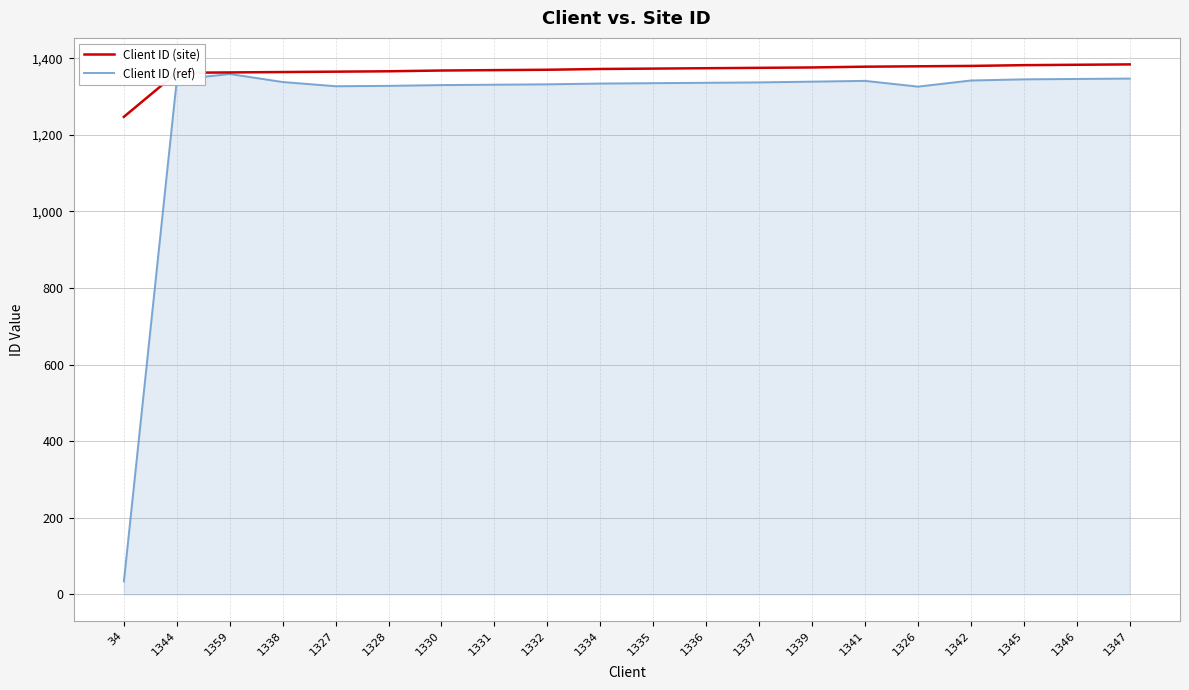

Which label corresponds to the smallest value in the chart?

34